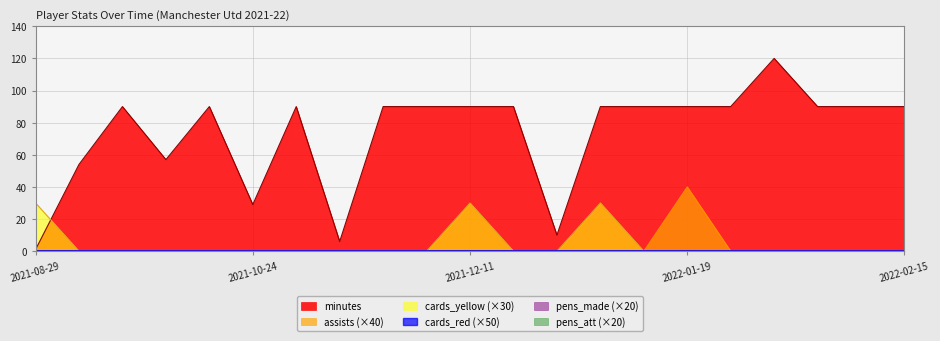

What is the label of the 9th point from the right?

2021-12-30